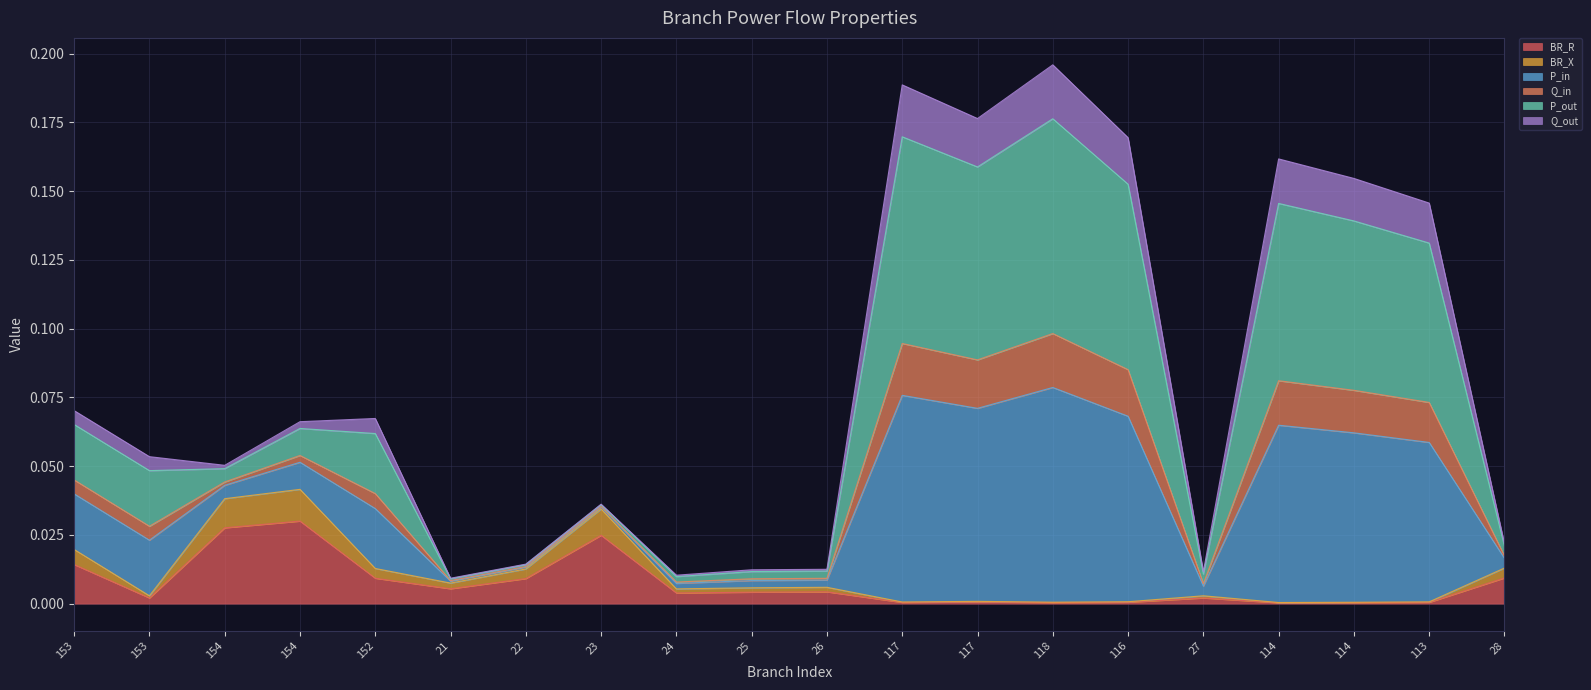

Which series has the largest total across all categories?

P_in